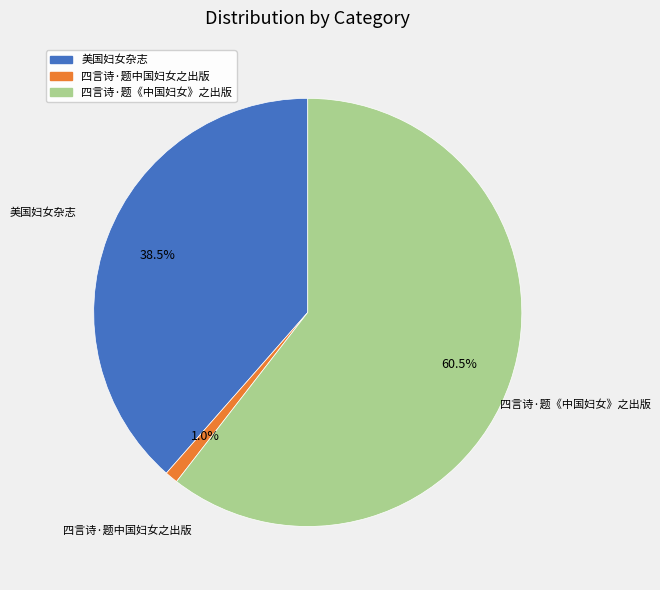

Which category has the biggest portion of the pie?

四言诗·题《中国妇女》之出版